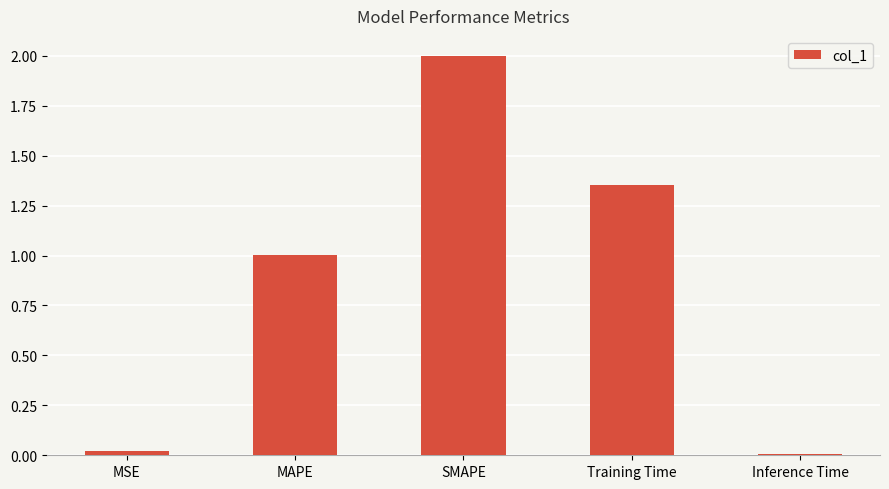

Where is the data nearest to the value 1?

MAPE